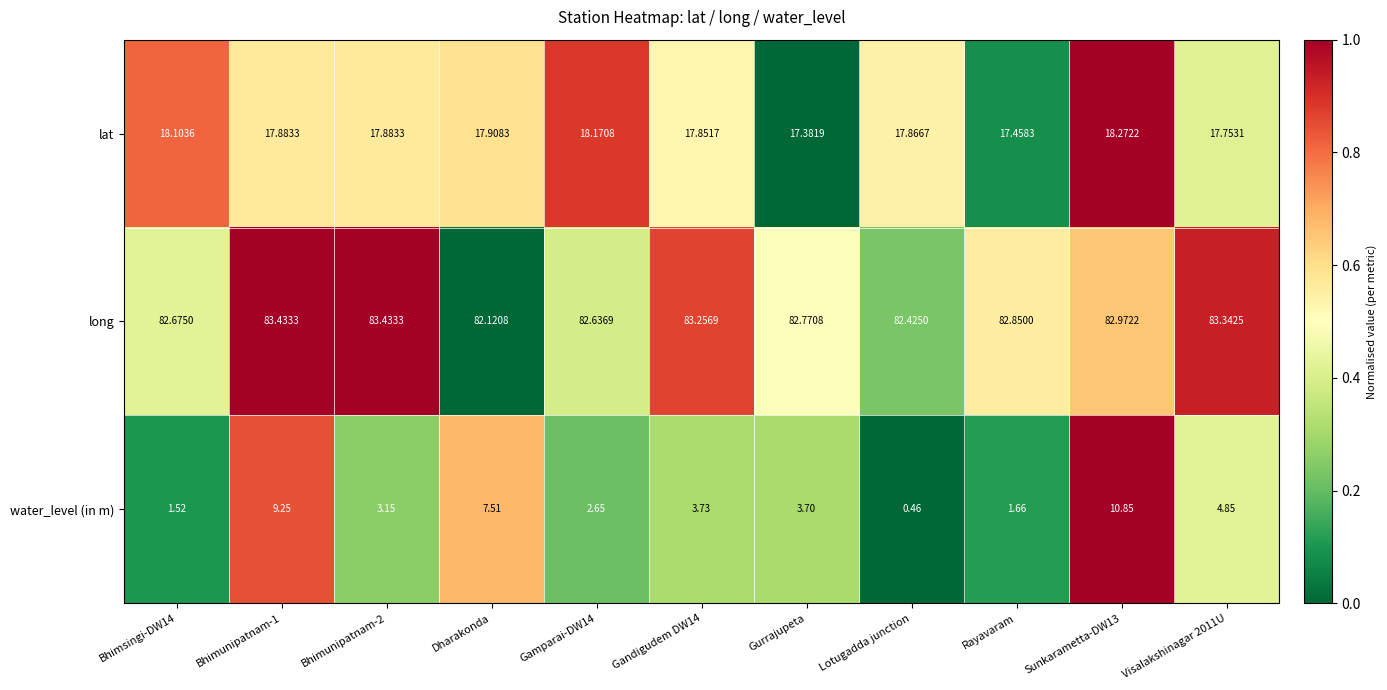

How many data points does each series have?

11